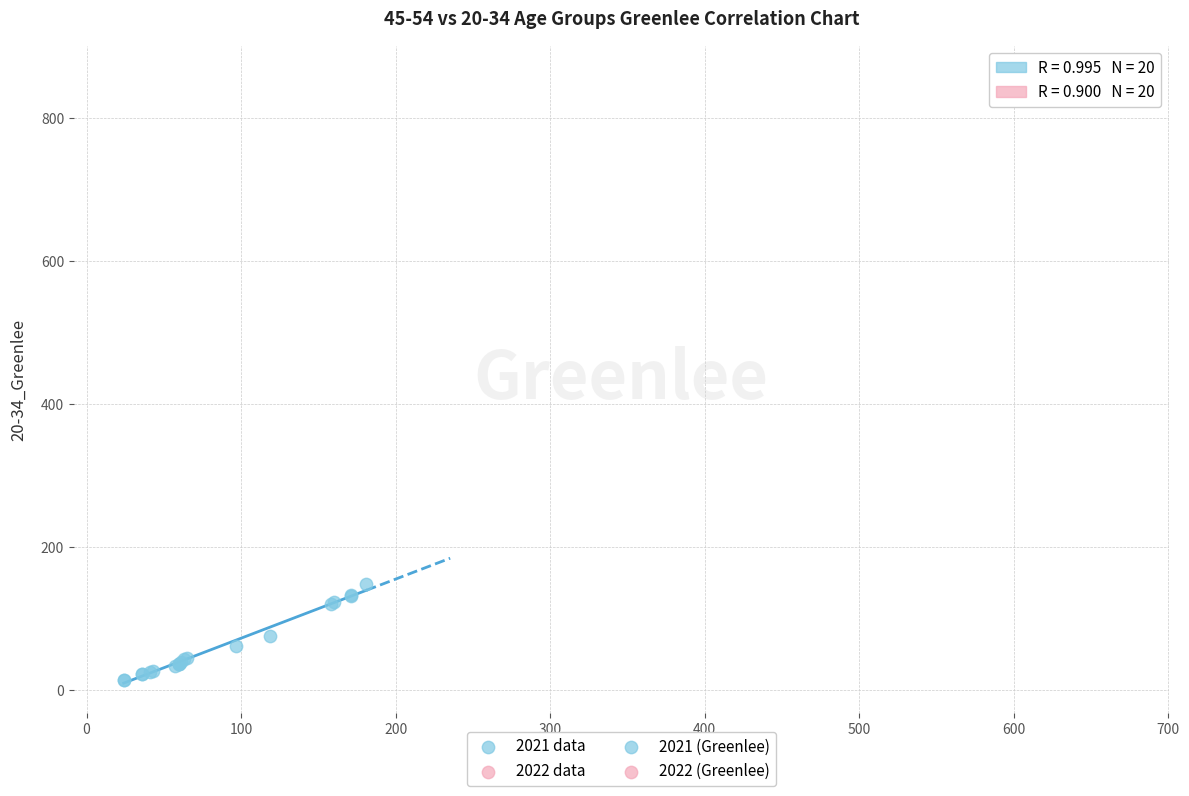

Which series contains the lowest Y value?

2021 data